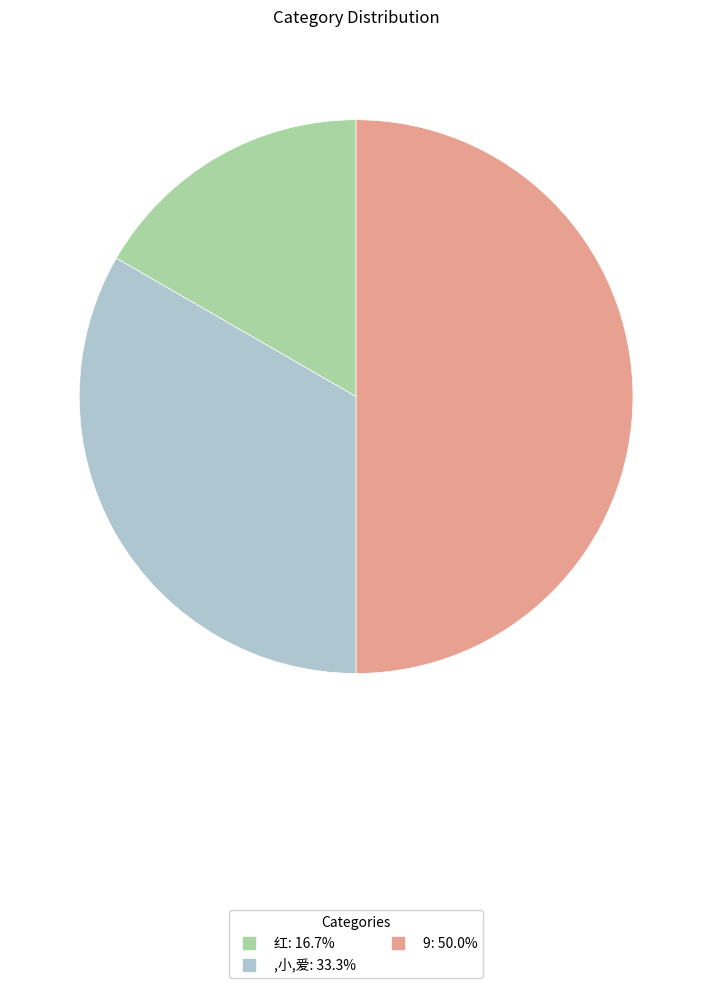

Is the sum of 9 and 红 greater than half?

Yes